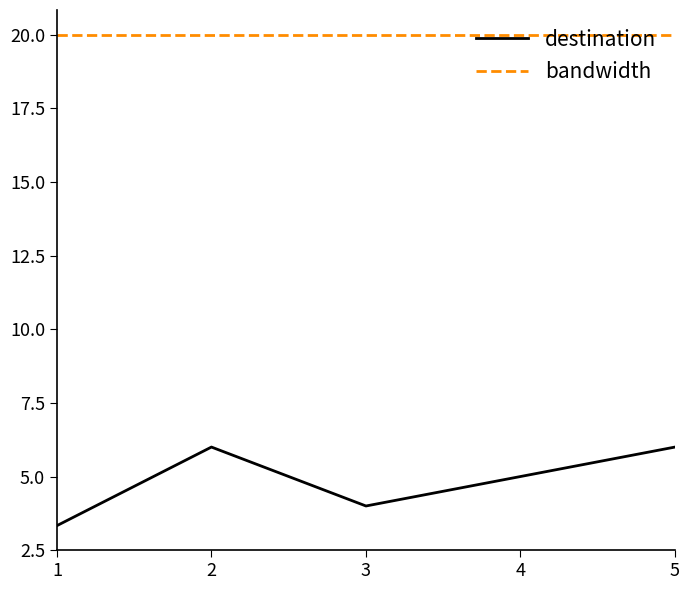

True or false: destination and bandwidth intersect in this chart.

False